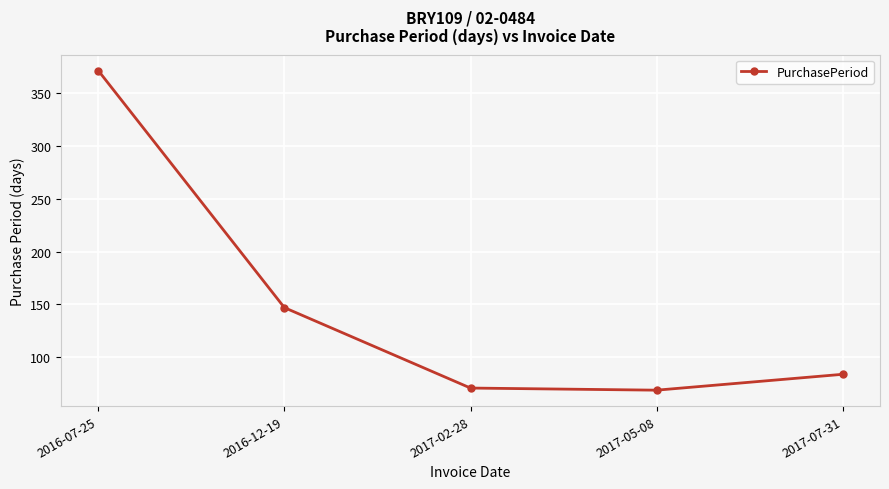

How many points are lower than both their immediate neighbors (excluding endpoints)?

1